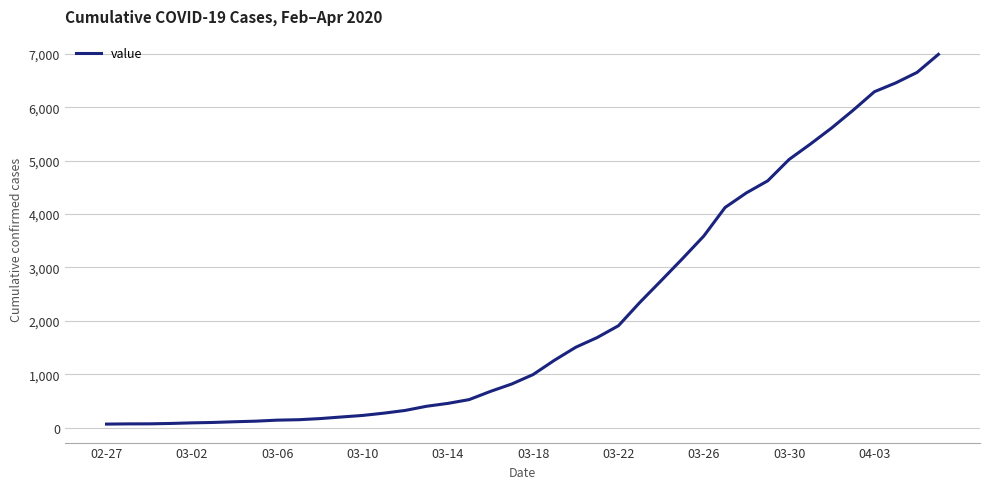

How many distinct data groups are displayed?

1